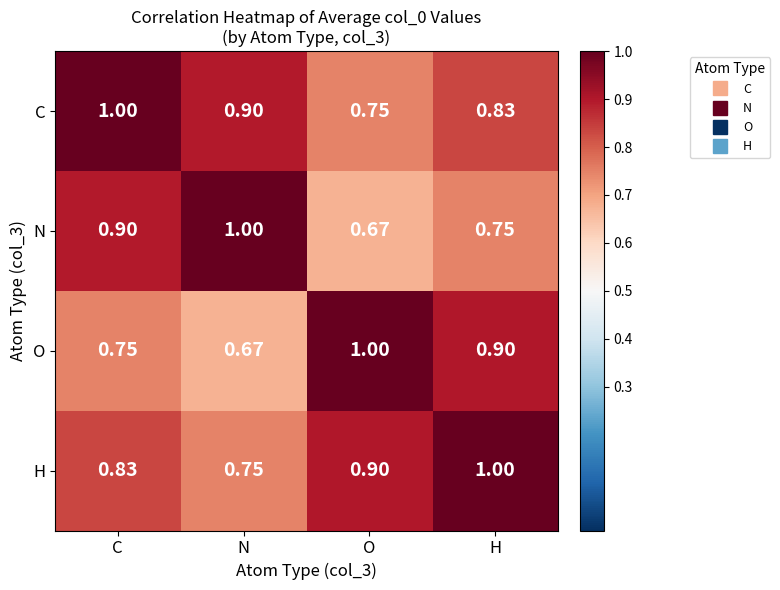

Is the value of O at O greater than the value of N at H?

Yes